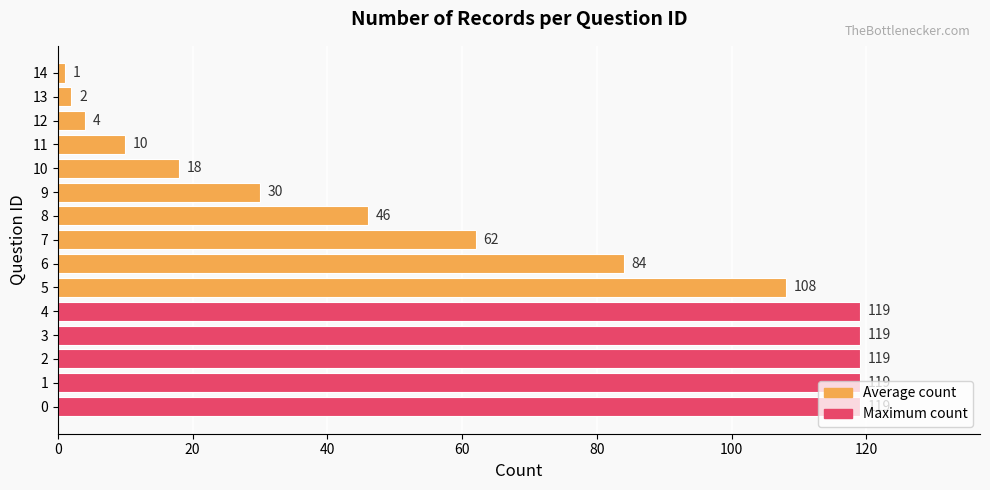

What is the difference between the second highest and minimum values?

118